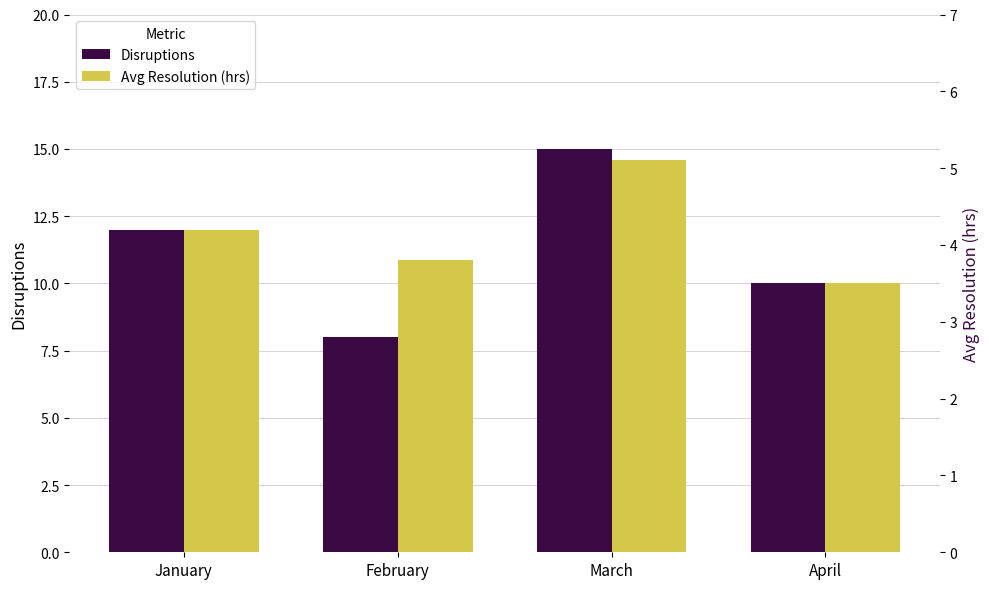

Read the Disruptions value at March.

15.0